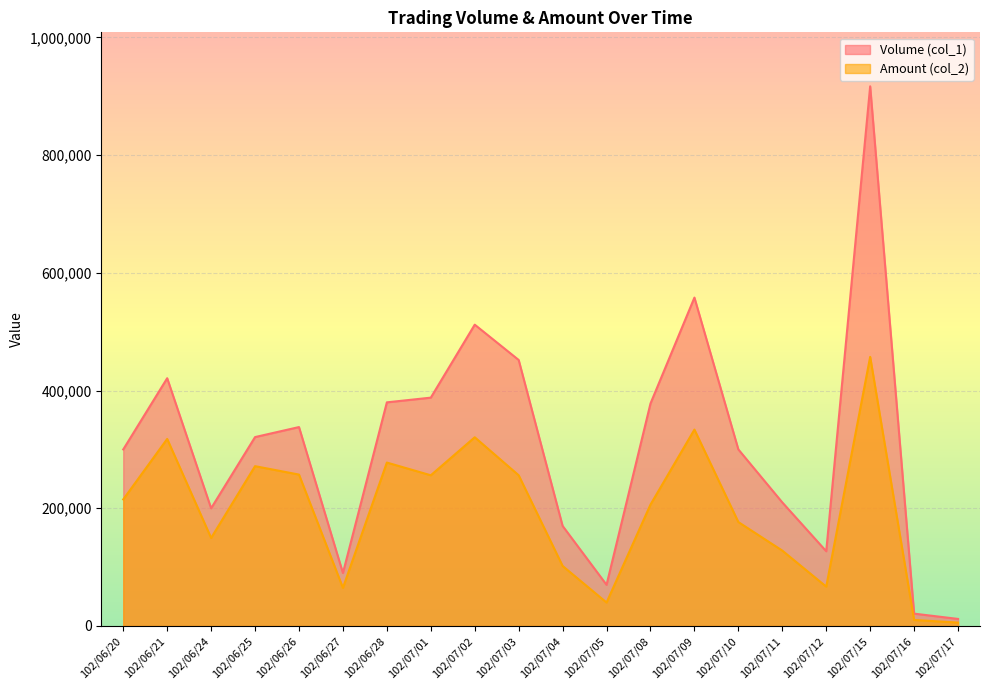

What is the spread (max minus min) of values at 102/07/09?

224300